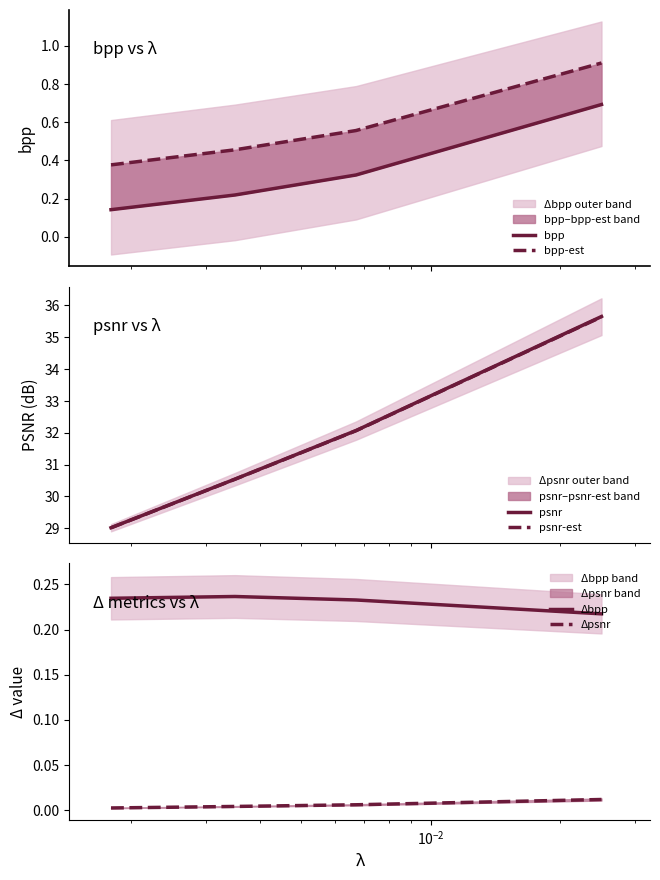

Does the chart have visible grid lines?

No